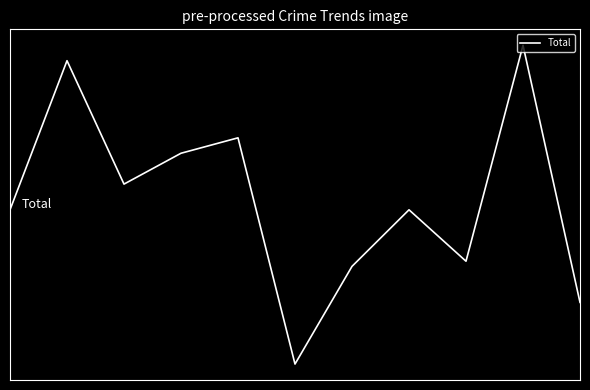

Does the chart have visible grid lines?

No